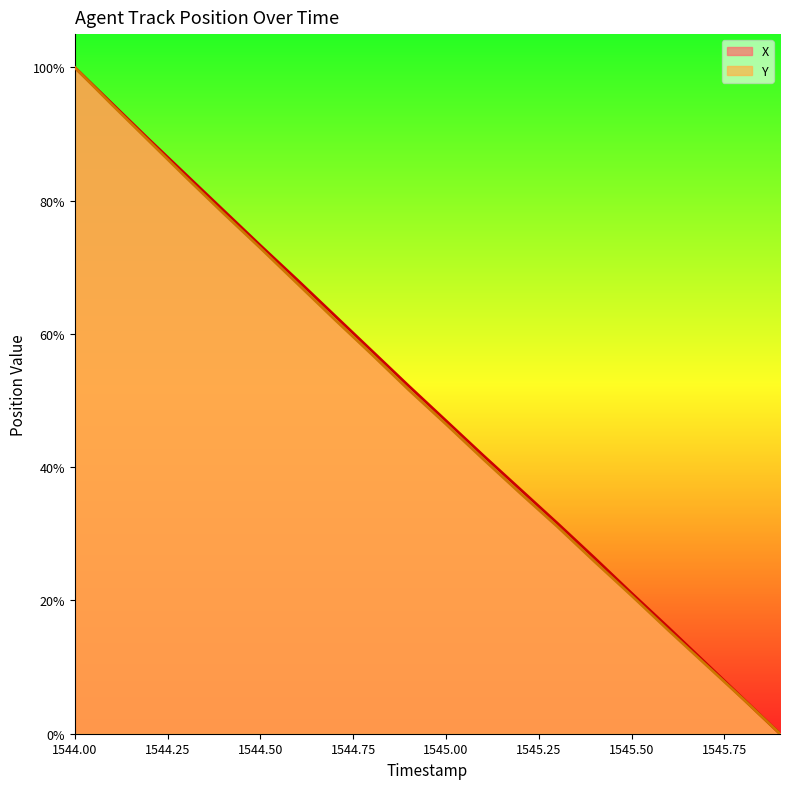

At which category is the sum across all series the highest?

1544.00